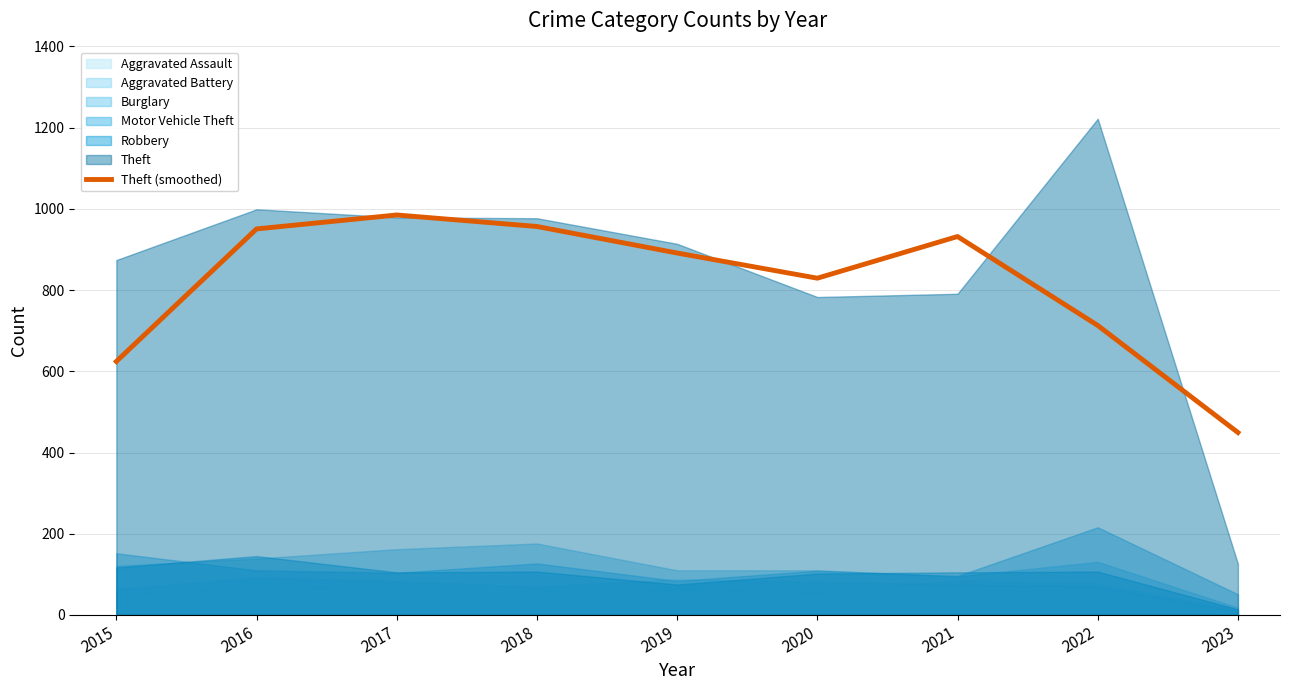

Rank the categories by value from lowest to highest.

2023, 2015, 2022, 2020, 2019, 2021, 2016, 2018, 2017